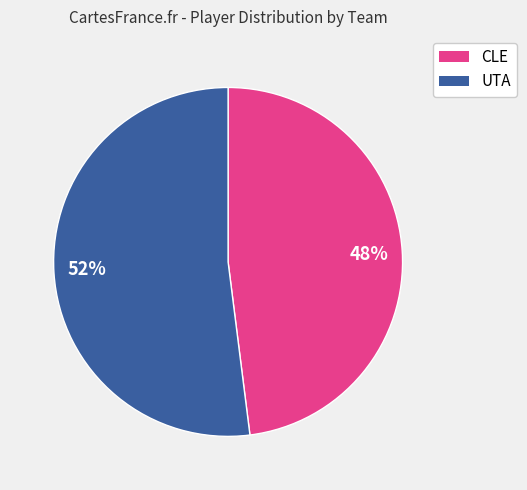

Is the sum of CLE and UTA greater than half?

Yes